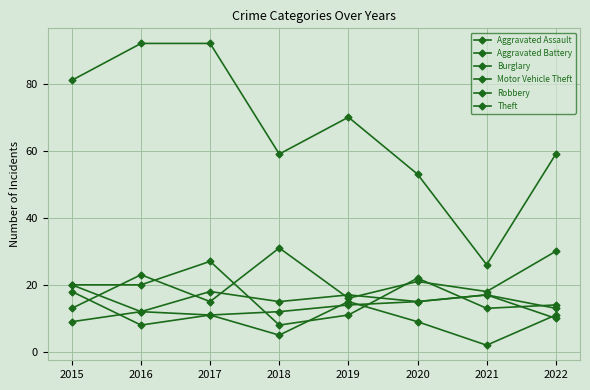

Which series has the largest total across all categories?

Theft